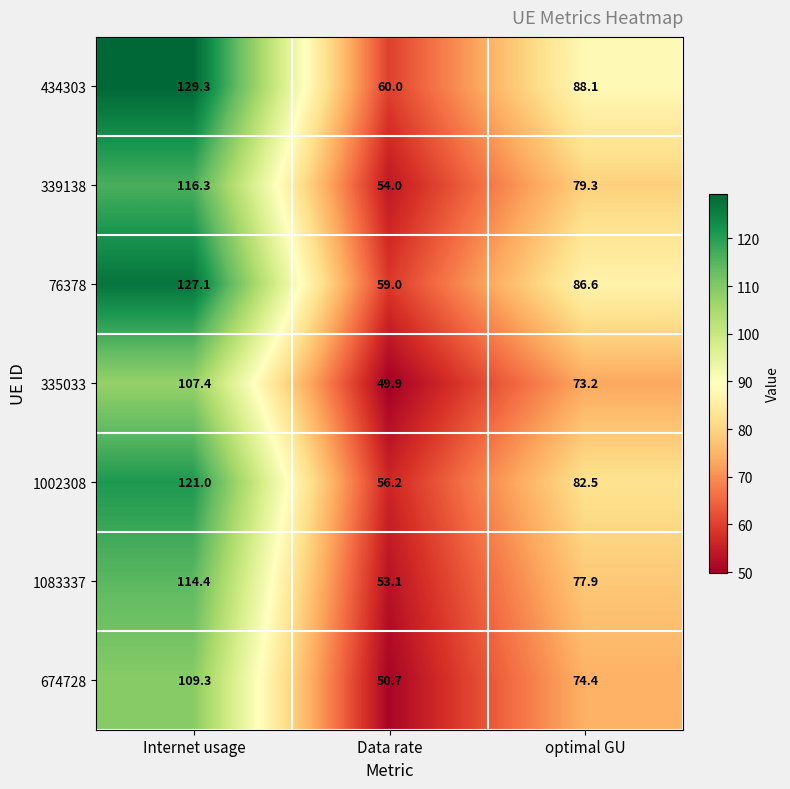

At which label does 335033 reach its peak?

Internet usage